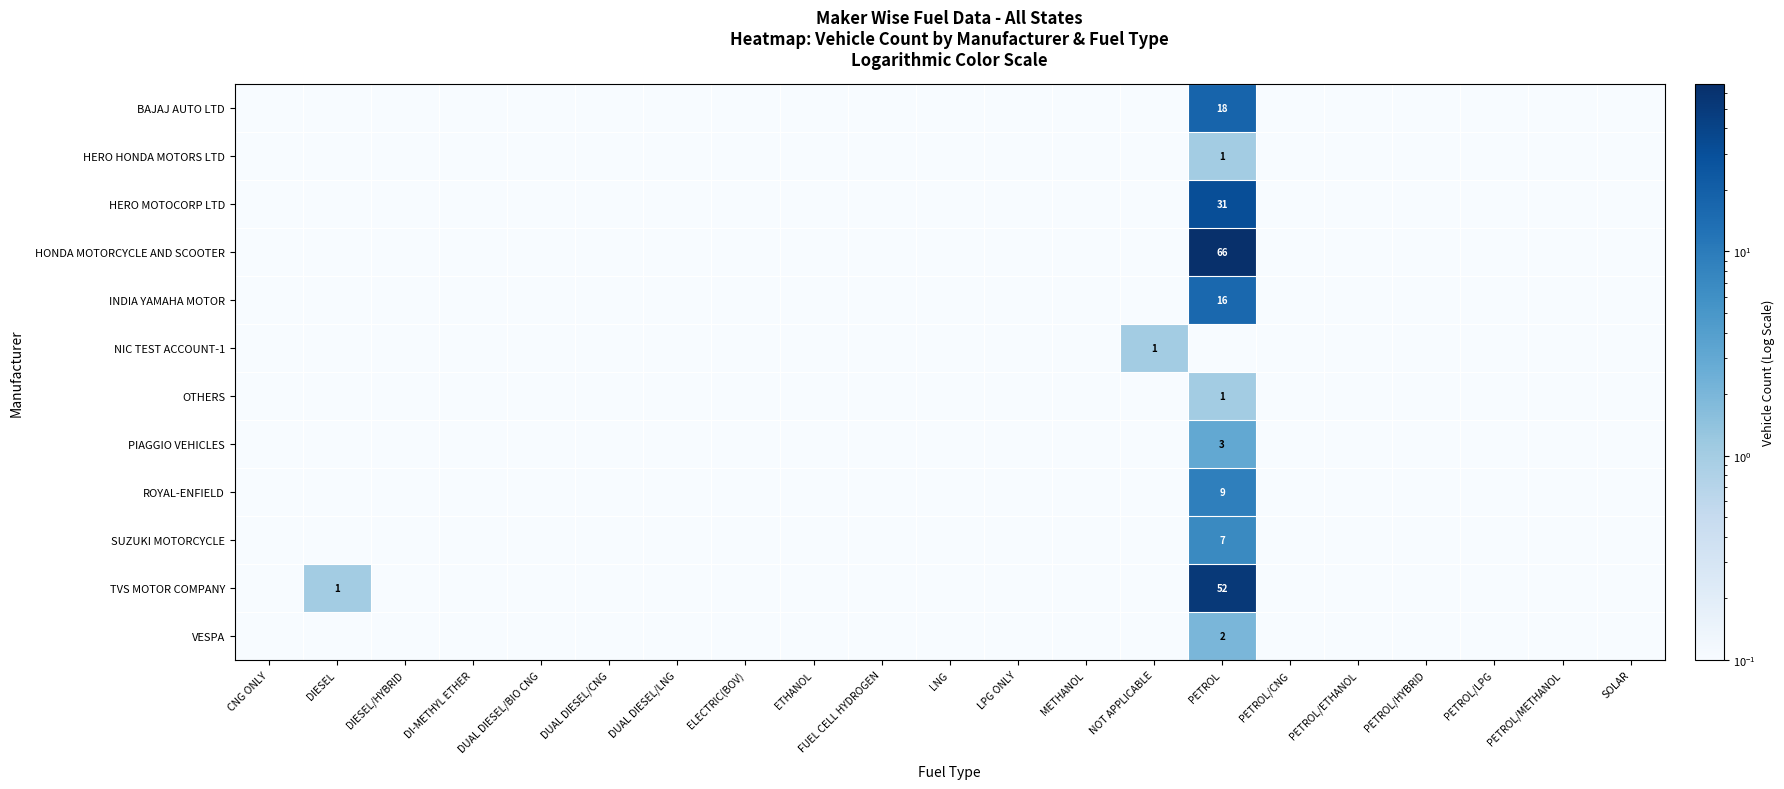

Which label corresponds to the largest value in the chart?

PETROL